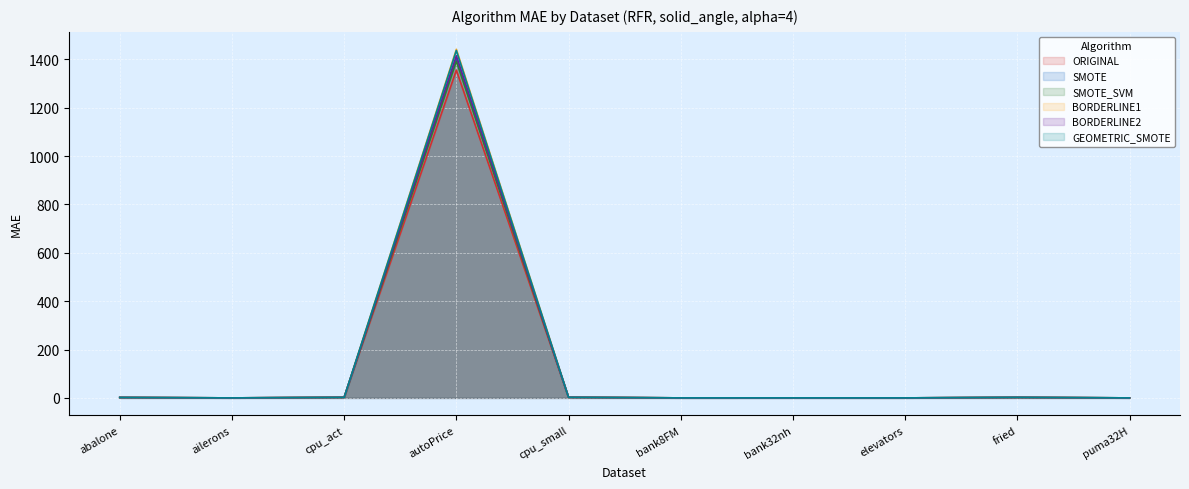

In BORDERLINE2, how many points are higher than both neighbors (excluding endpoints)?

3